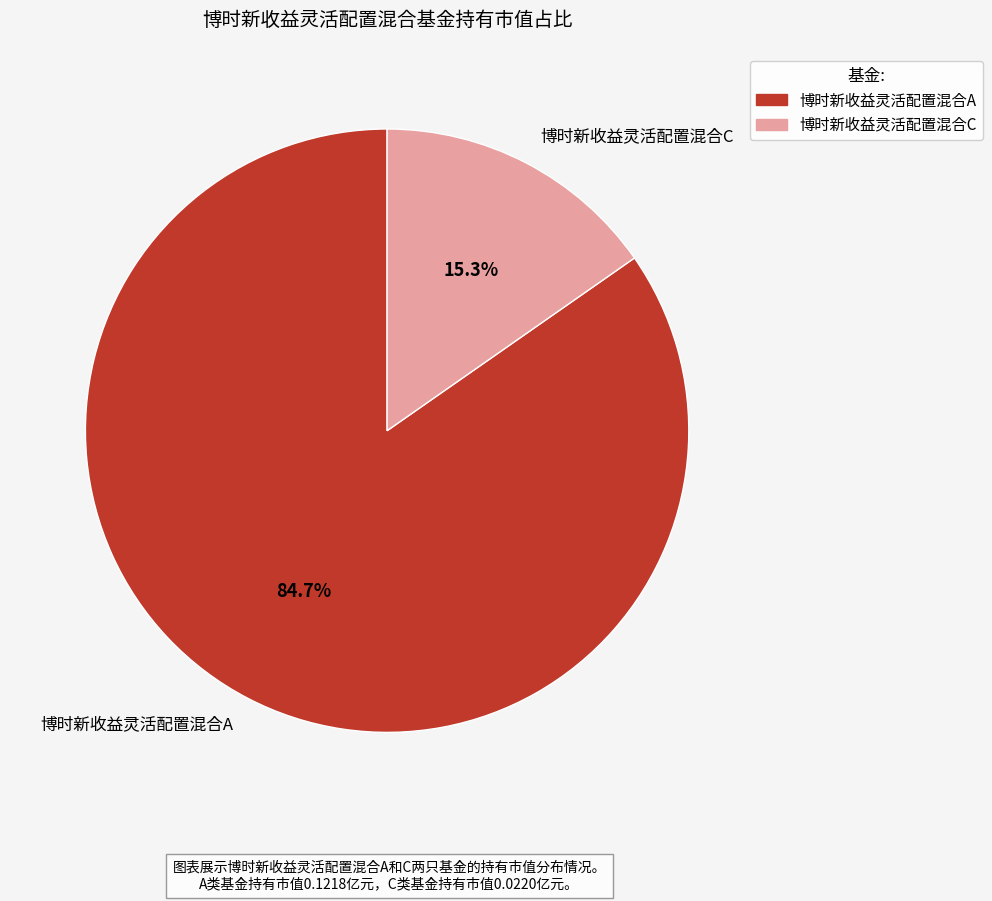

Which category has the biggest portion of the pie?

博时新收益灵活配置混合A